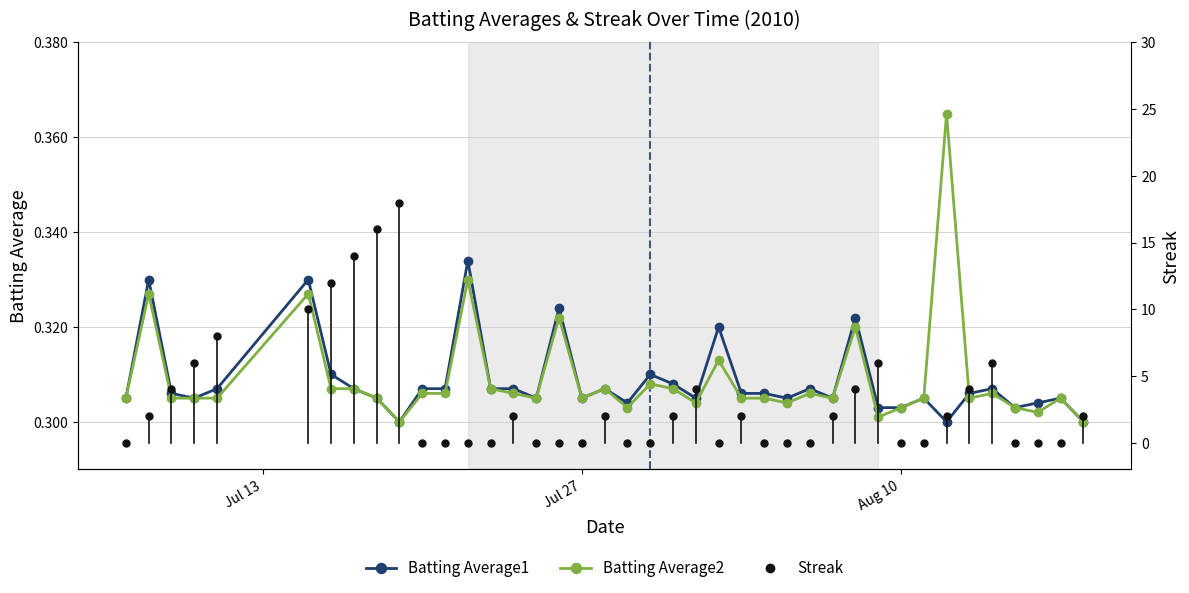

What is the sum of all Streak values?

128.0